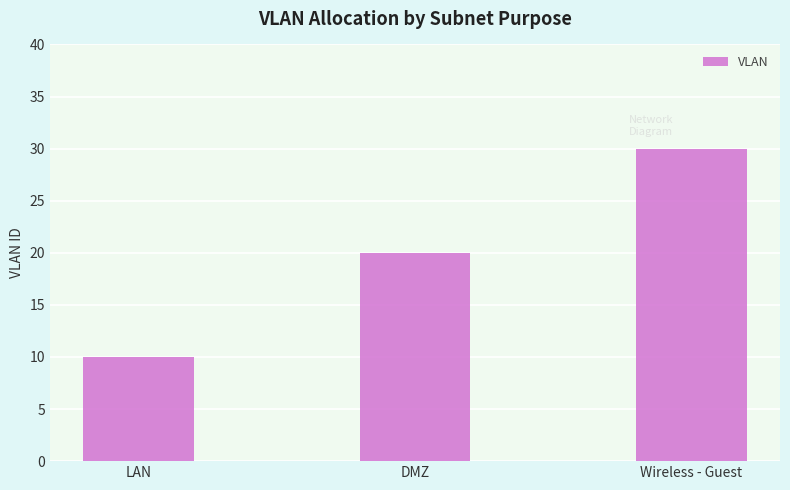

What is the label of the 2nd bar from the left?

DMZ